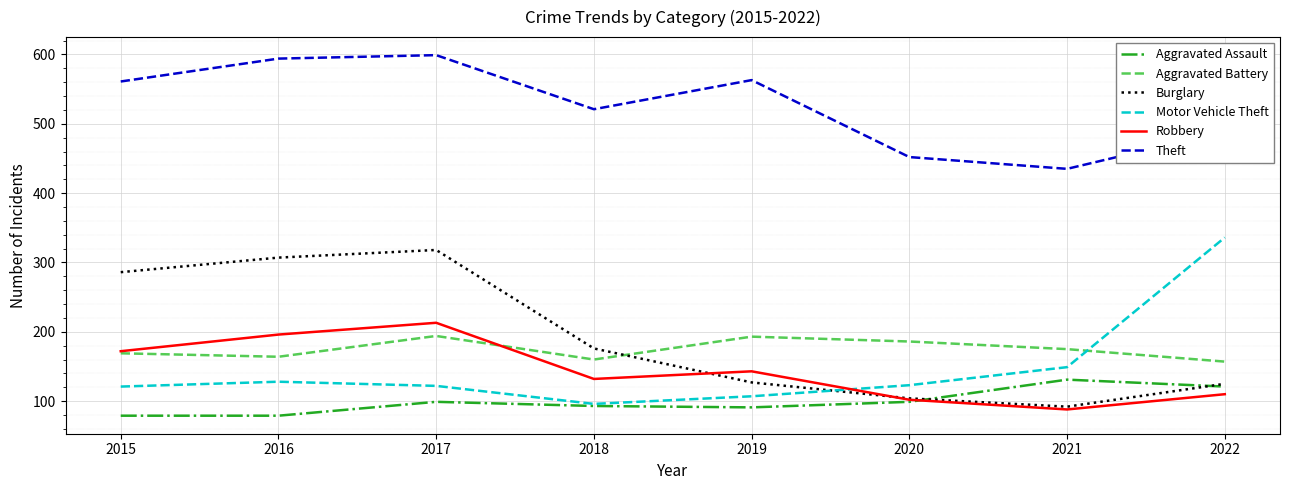

Does the chart have visible grid lines?

Yes